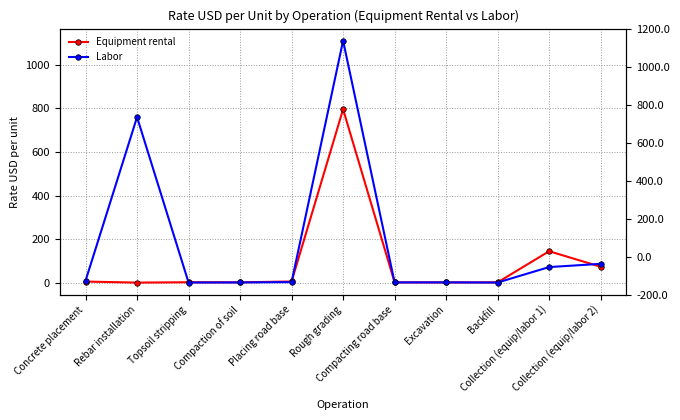

How many values in the Equipment rental series exceed 1?

9